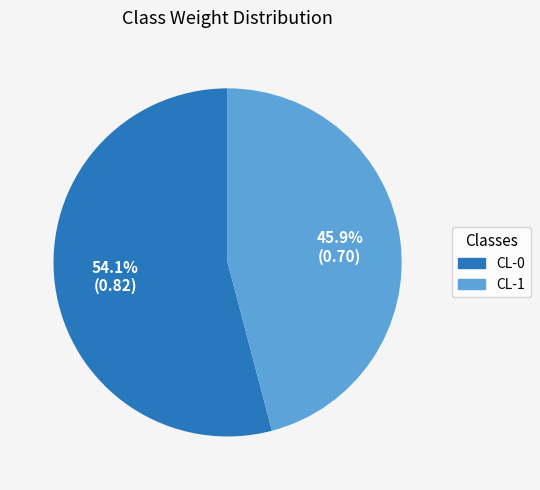

Does CL-1 represent more than half of the total?

No